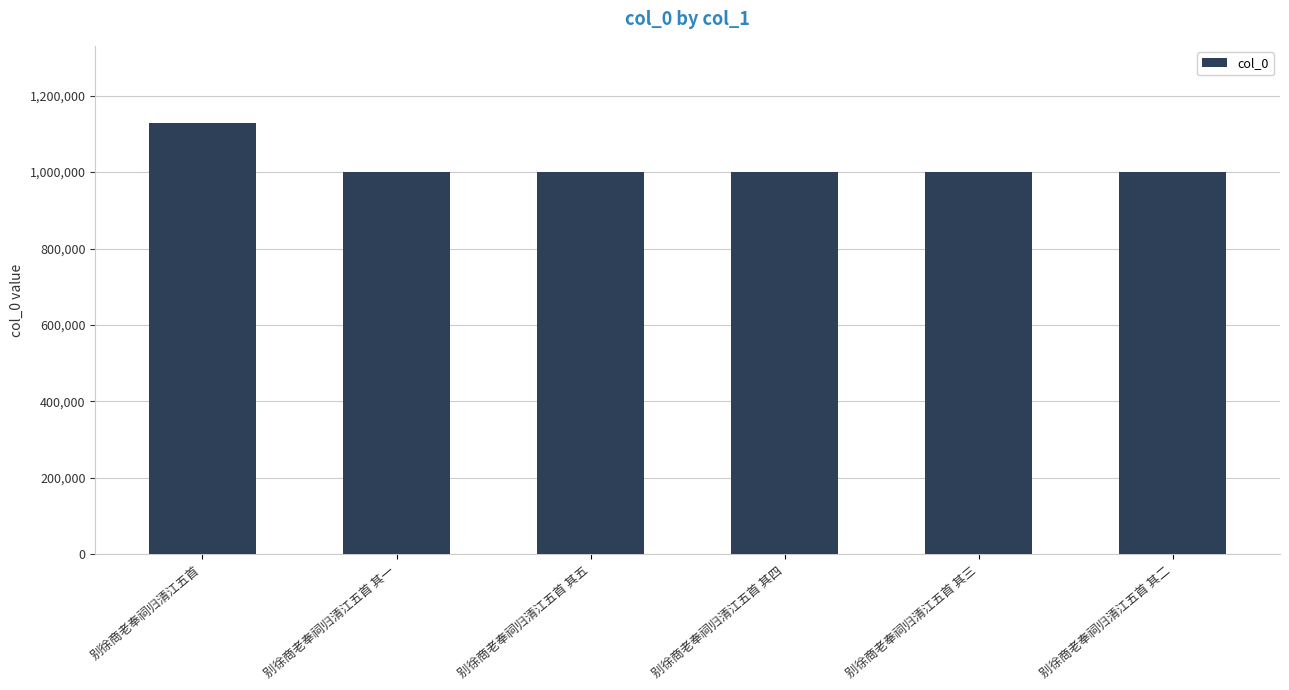

Count the number of categories in the chart.

6